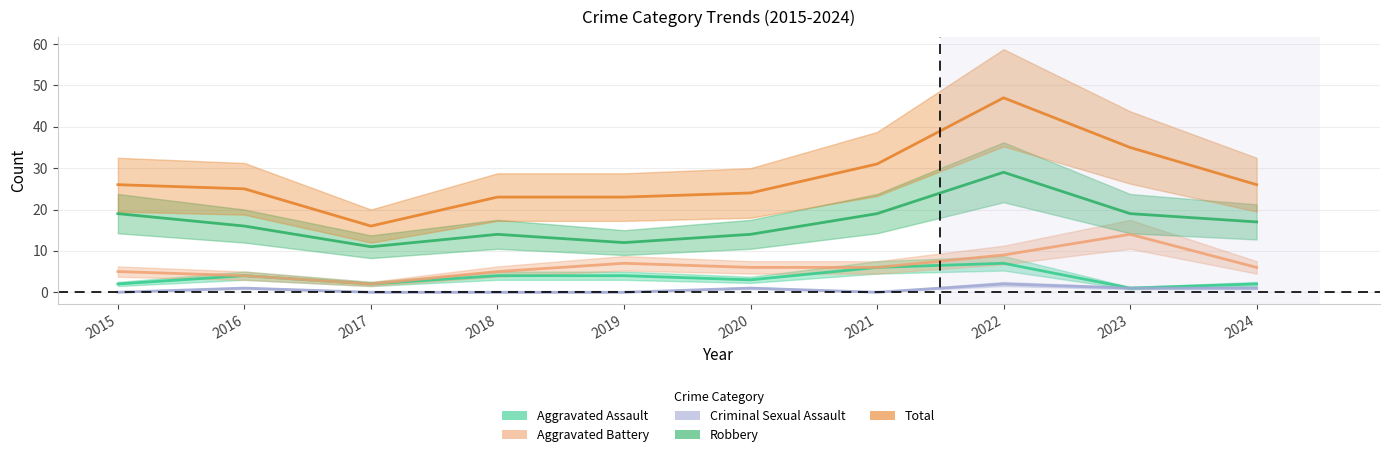

What is the value of the Total point at the 7th from the left?

31